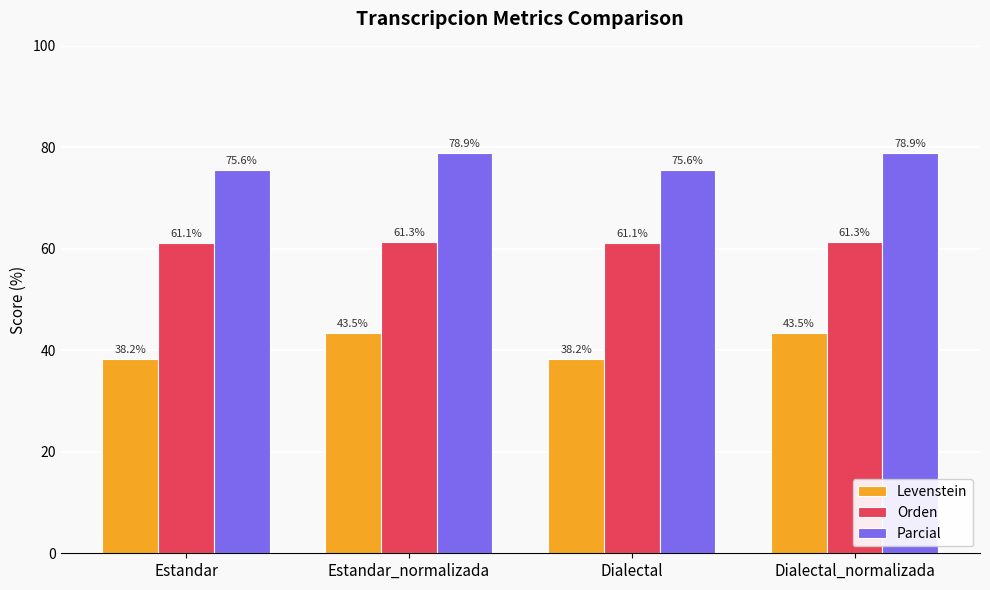

The value of Orden at Dialectal is 35.6. True or false?

False